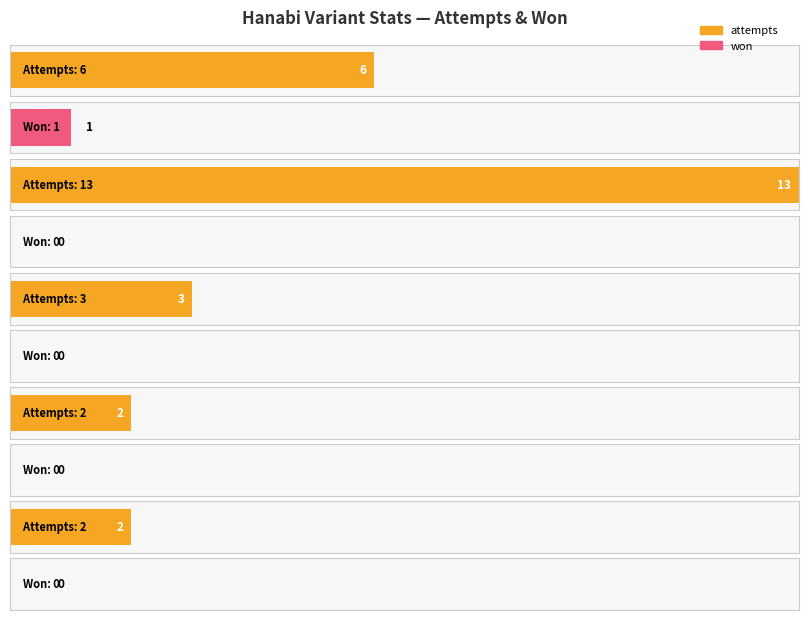

Is it true that attempts equals 1 at Rainbow & Dark Omni (6 Suits)?

False